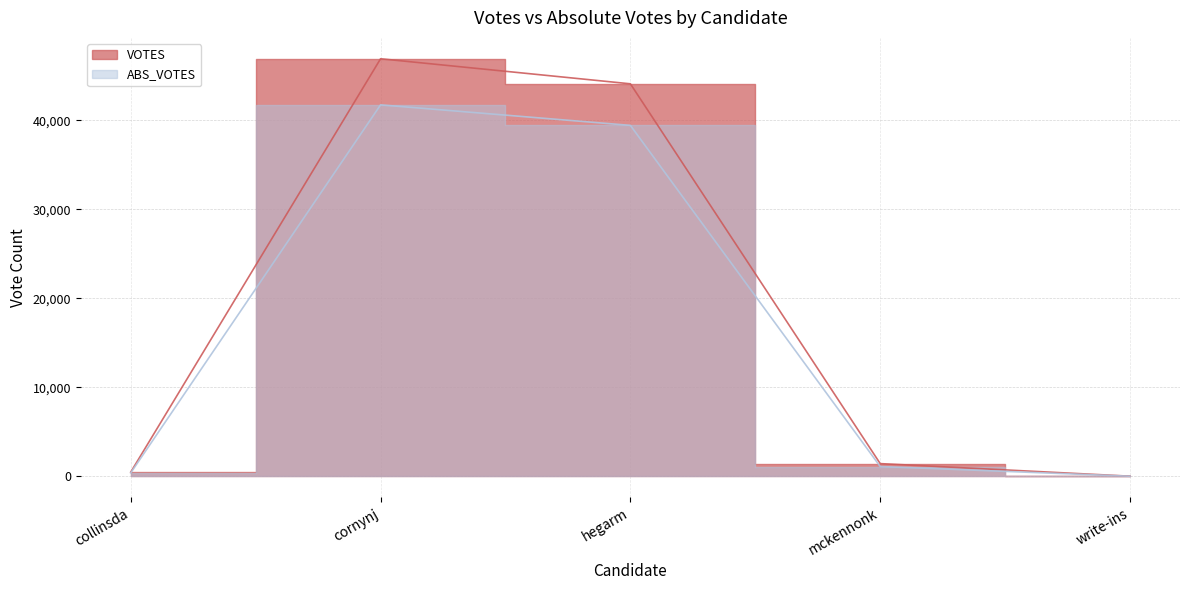

What is the value of the VOTES point at the 1st from the left?

464